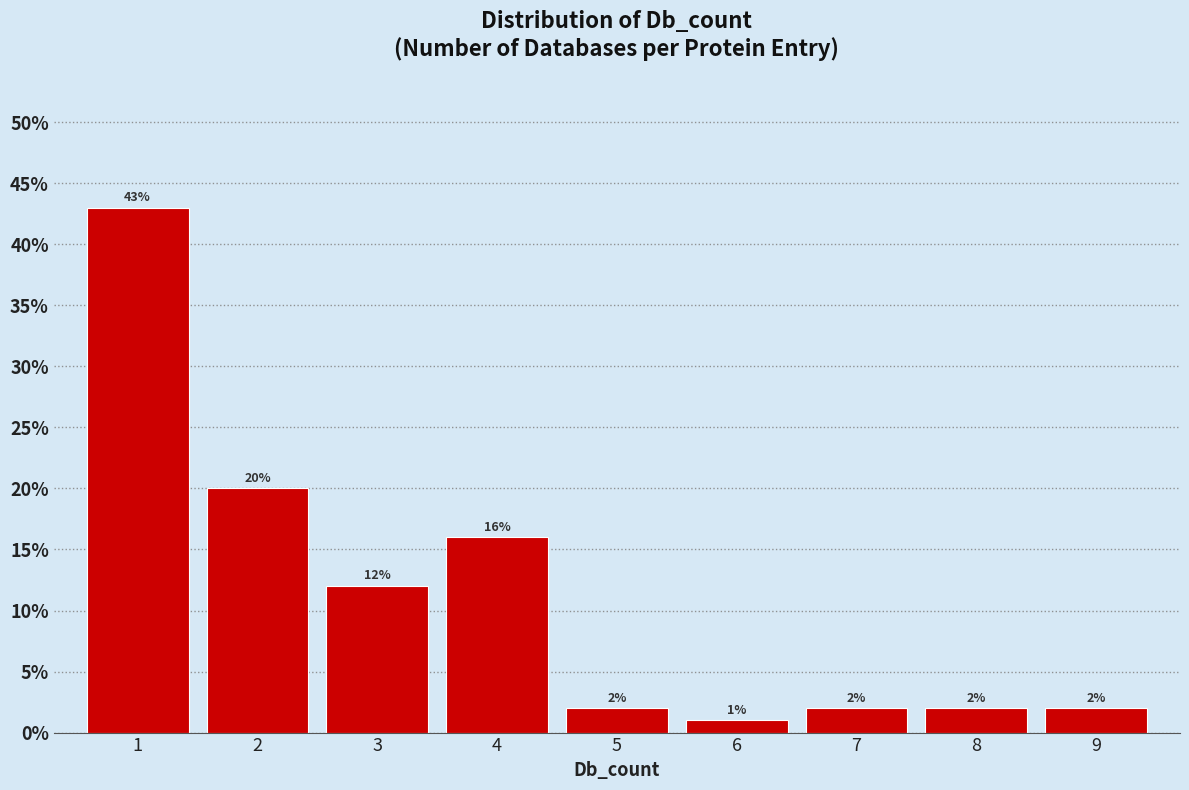

Reading left to right, extract all data points from this chart.

1=43	2=20	3=12	4=16	5=2	6=1	7=2	8=2	9=2